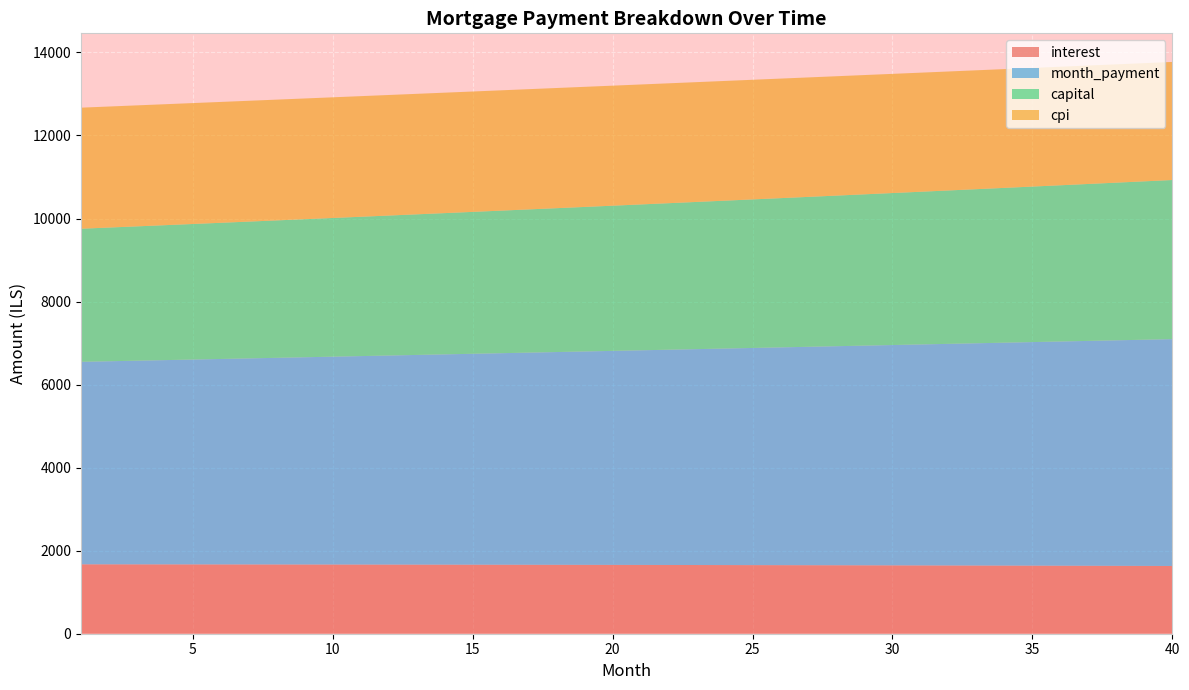

Reading left to right, what are all the values shown in this chart?

interest: 1671.5	1671.0	1670.5	1670.0	1669.4	1668.8	1668.2	1667.6	1666.9	1666.2	1665.5	1664.8	1664.0	1663.2	1662.3	1661.5	1660.6	1659.7	1658.7	1657.7	1656.7	1655.7	1654.6	1653.5	1652.4	1651.2	1650.0	1648.8	1647.5	1646.2	1644.9	1643.6	1642.2	1640.8	1639.3	1637.9	1636.3	1634.8	1633.2	1631.6
month_payment: 4877.2	4891.4	4905.7	4920.0	4934.3	4948.7	4963.2	4977.6	4992.2	5006.7	5021.3	5036.0	5050.7	5065.4	5080.2	5095.0	5109.8	5124.7	5139.7	5154.7	5169.7	5184.8	5199.9	5215.1	5230.3	5245.6	5260.9	5276.2	5291.6	5307.0	5322.5	5338.0	5353.6	5369.2	5384.9	5400.6	5416.3	5432.1	5448.0	5463.9
capital: 3205.7	3220.4	3235.2	3250.0	3264.9	3279.9	3294.9	3310.1	3325.2	3340.5	3355.8	3371.2	3386.7	3402.2	3417.8	3433.5	3449.3	3465.1	3481.0	3497.0	3513.0	3529.1	3545.3	3561.6	3577.9	3594.3	3610.8	3627.4	3644.1	3660.8	3677.6	3694.4	3711.4	3728.4	3745.5	3762.7	3780.0	3797.3	3814.7	3832.2
cpi: 2915.8	2914.9	2914.0	2913.0	2912.0	2910.9	2909.8	2908.6	2907.4	2906.2	2904.8	2903.5	2902.1	2900.6	2899.1	2897.6	2895.9	2894.3	2892.6	2890.8	2889.0	2887.1	2885.2	2883.2	2881.2	2879.1	2877.0	2874.8	2872.6	2870.3	2867.9	2865.5	2863.0	2860.5	2857.9	2855.3	2852.6	2849.8	2847.0	2844.1